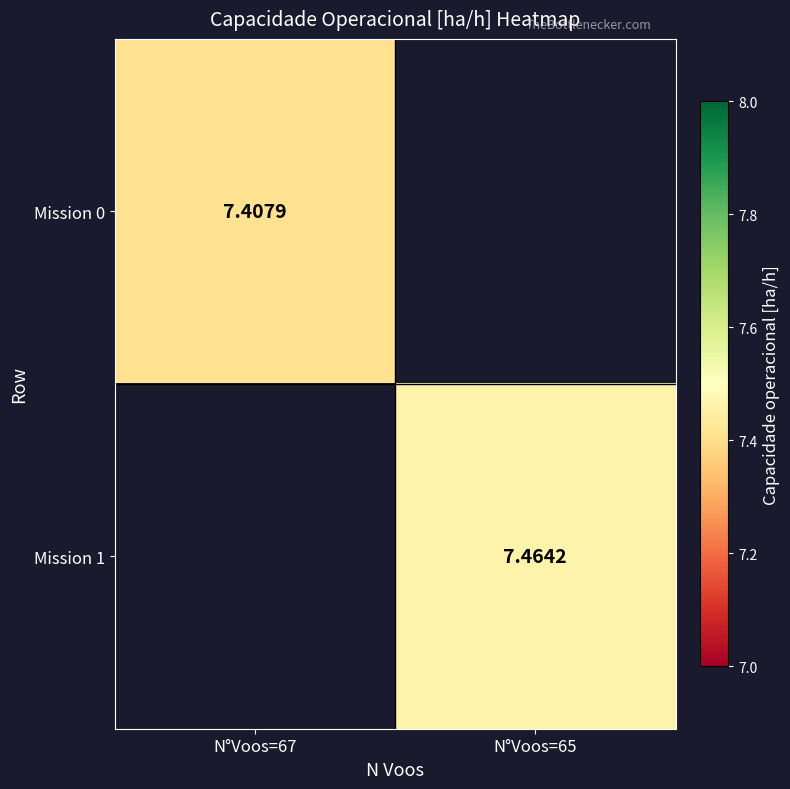

Between N°Voos=67 and N°Voos=65, which is larger?

N°Voos=65